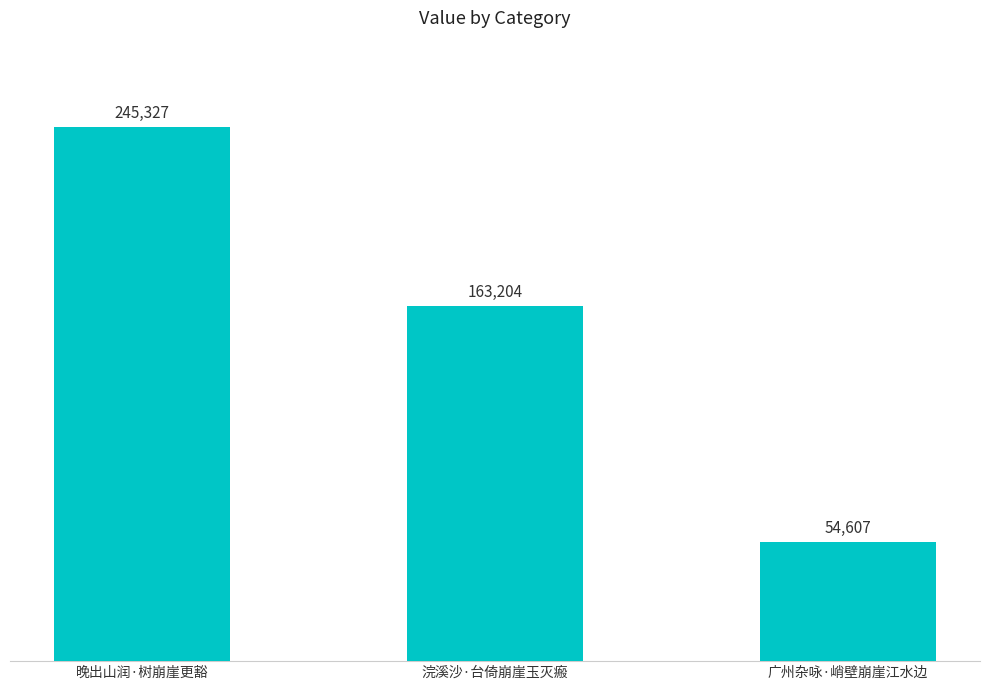

What is the label of the 1st bar from the right?

广州杂咏·峭壁崩崖江水边